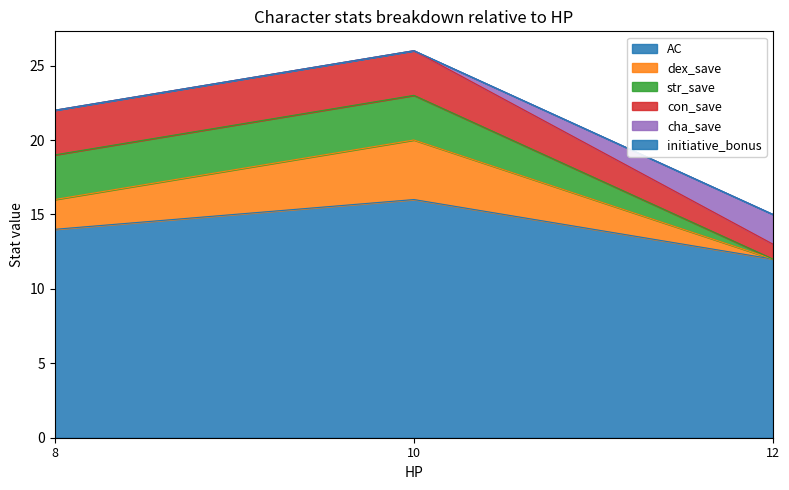

At which label does str_save reach its minimum?

12